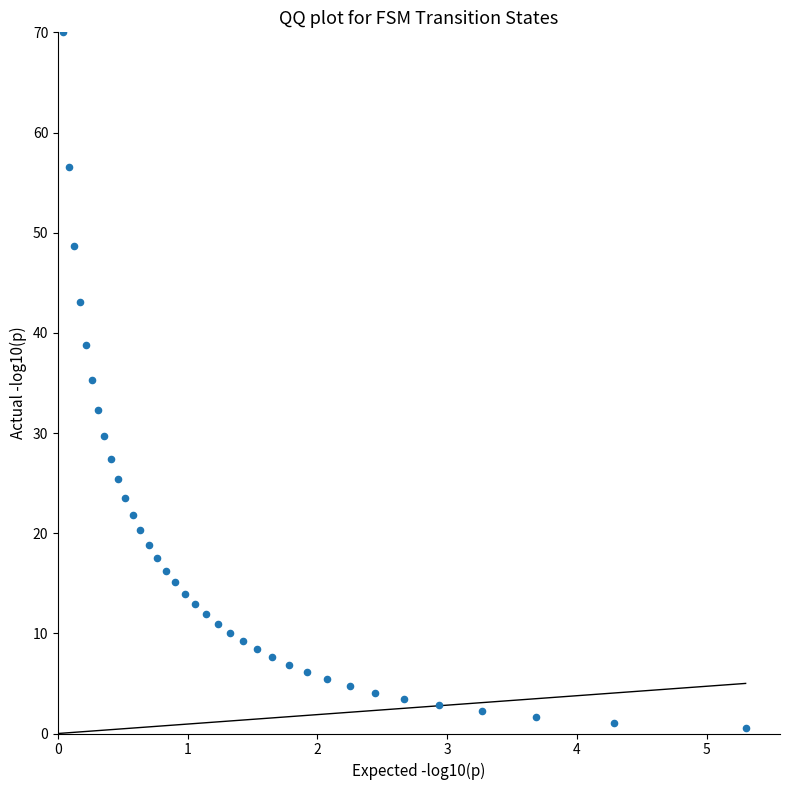

What is the range of Y values (max minus min)?

69.5